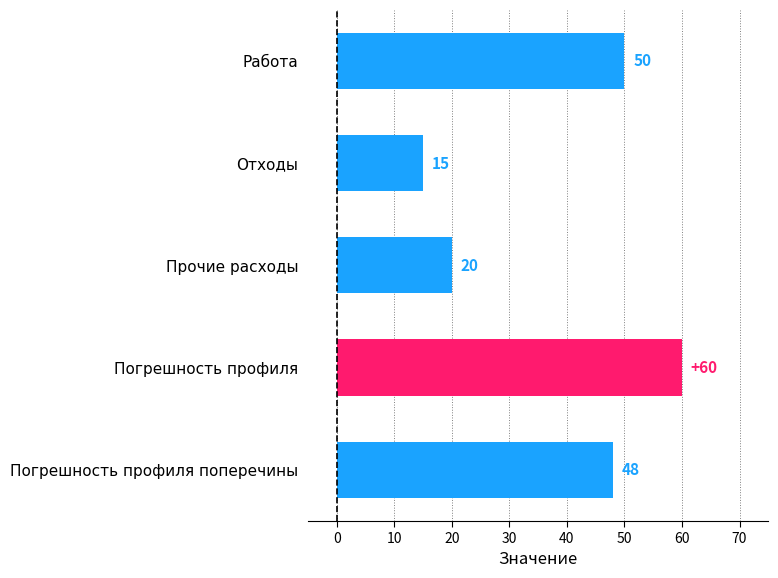

Rank the categories by value from lowest to highest.

Отходы, Прочие расходы, Погрешность профиля поперечины, Работа, Погрешность профиля